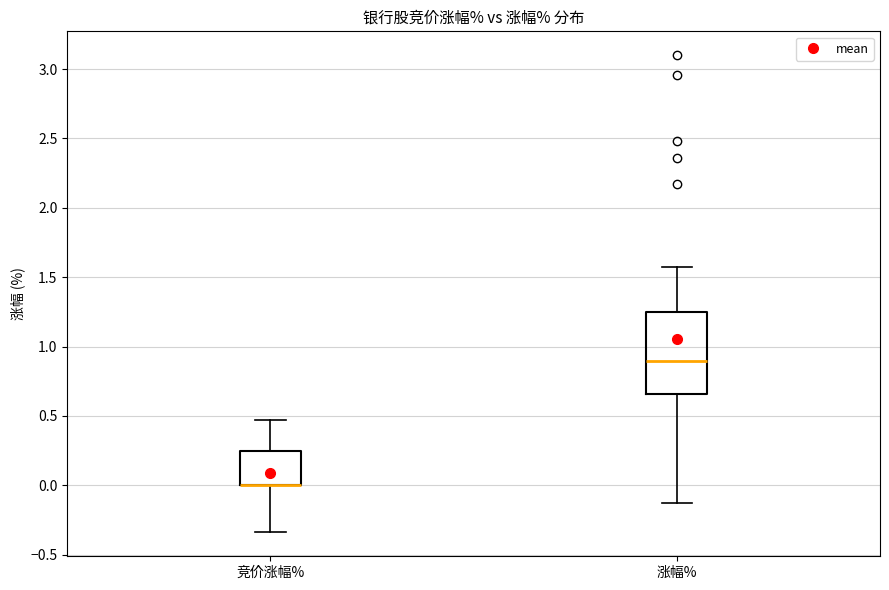

Where is the upper edge of the box for 涨幅% on the y-axis? The values are not printed on the chart, so give them approximately, as read against the axis.

1.25